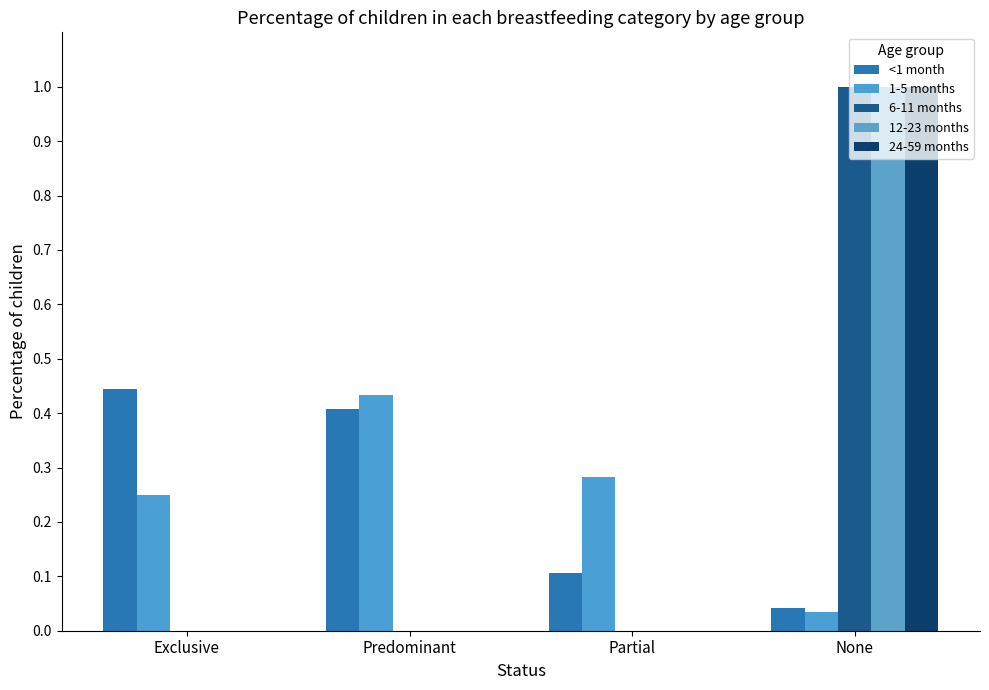

Does the chart contain stacked bars?

No